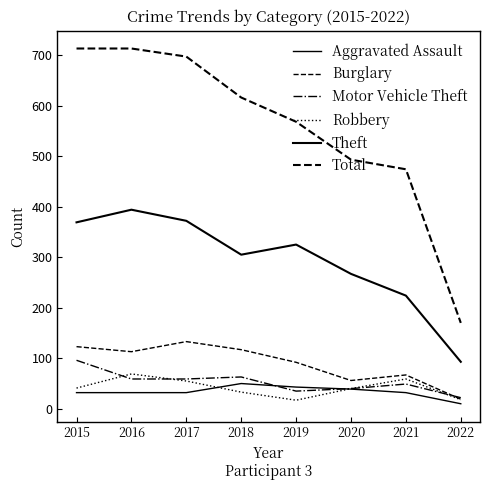

Does the chart display data point markers on the line(s)?

No